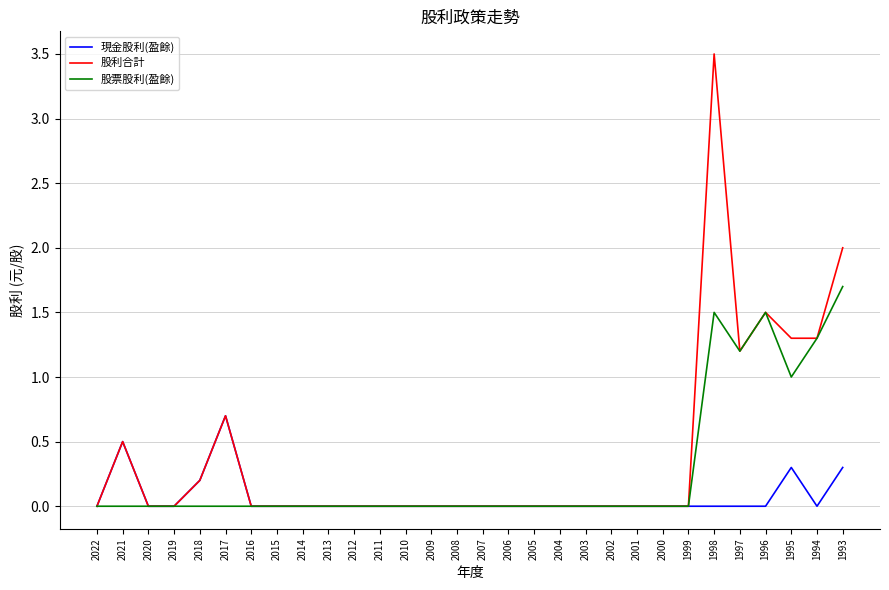

What is the sum of all 現金股利(盈餘) values?

2.0